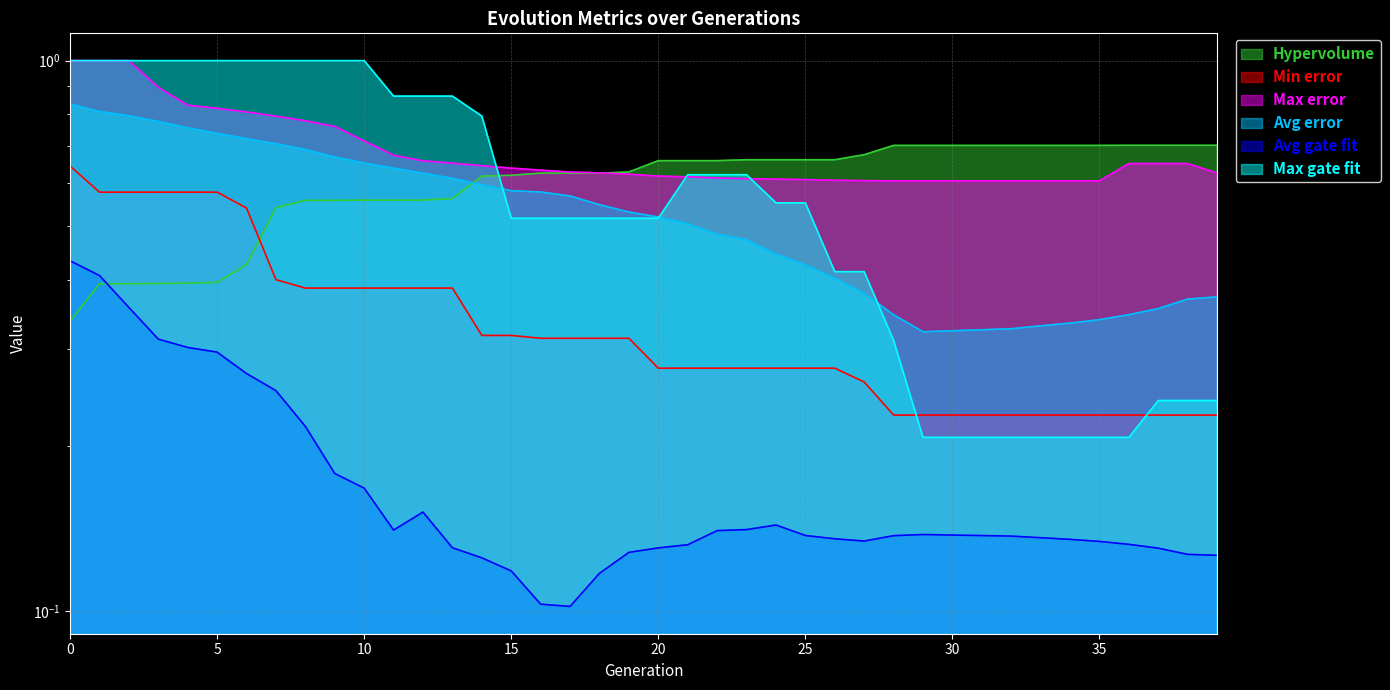

List the series in order of their peak value, highest first.

Max error, Max gate fit, Avg error, Hypervolume, Min error, Avg gate fit